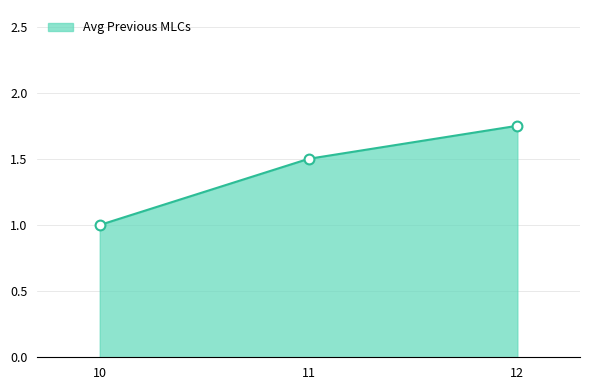

Between 11 and 12, which is larger?

12